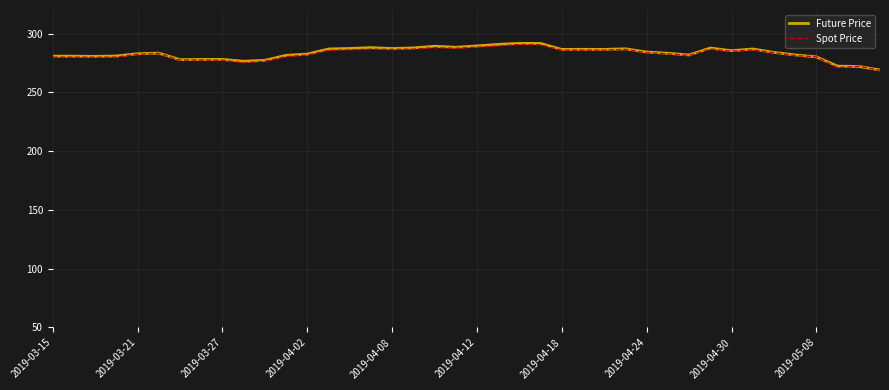

What is the average value of the Spot Price series?

282.6